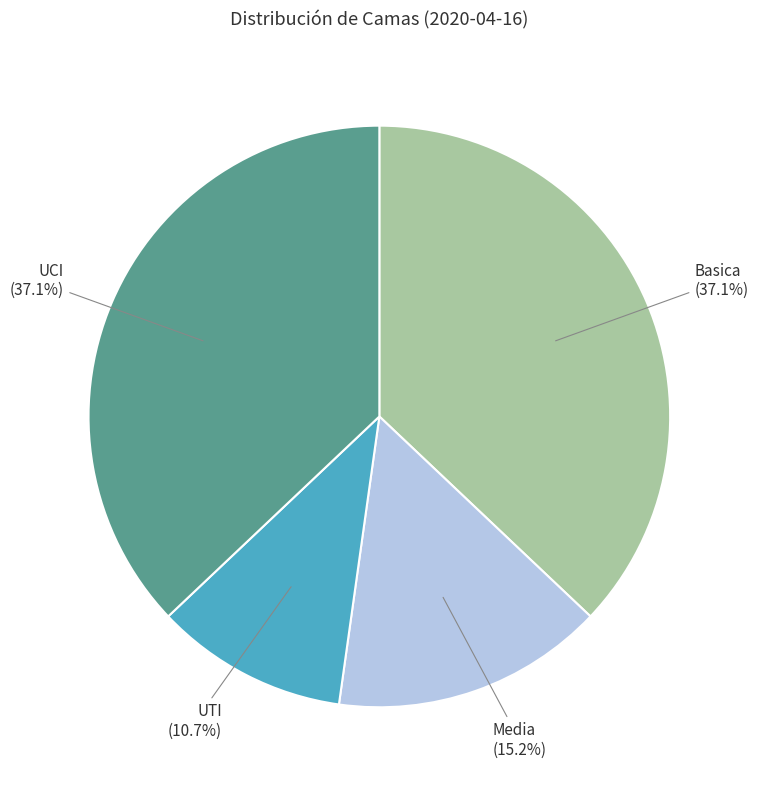

What is the smallest slice in the pie chart?

UTI